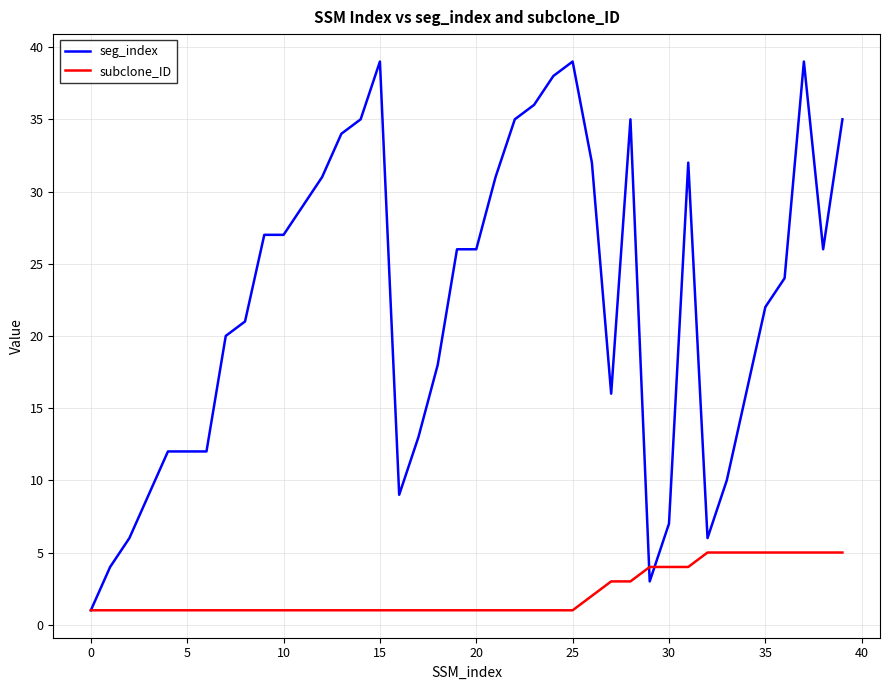

Which series has the largest range (max minus min)?

seg_index